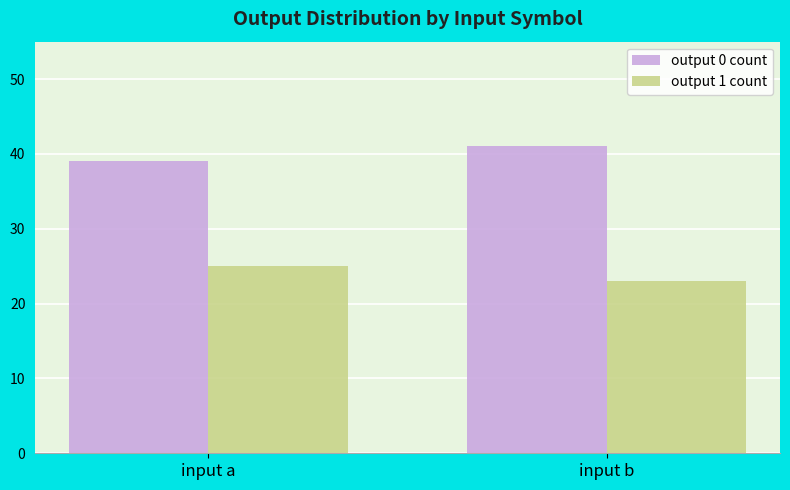

What is the value of the output 1 count bar at the 2nd from the left?

23